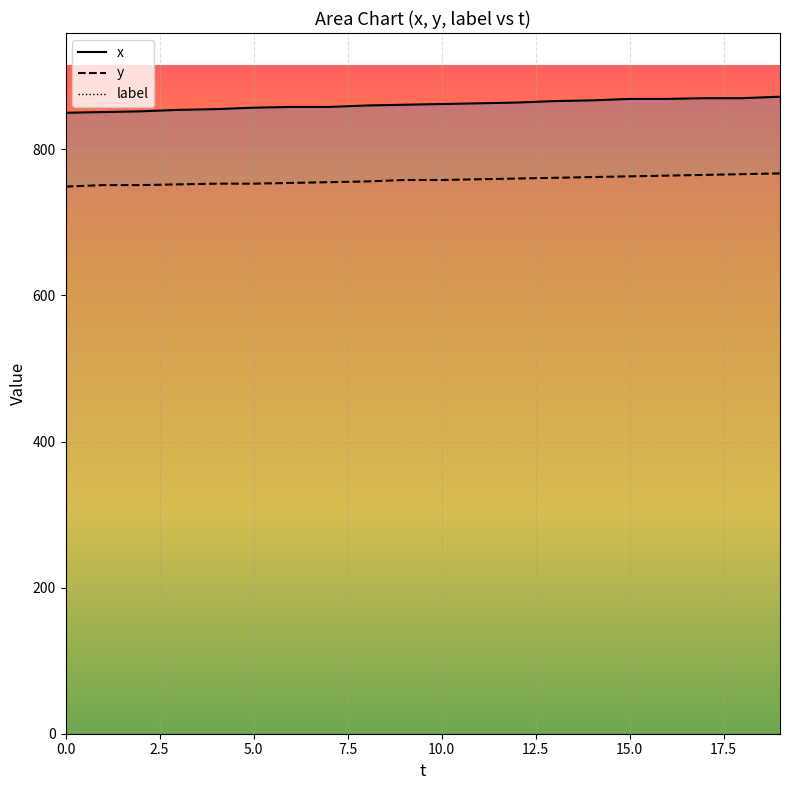

What is the smallest value displayed?

0